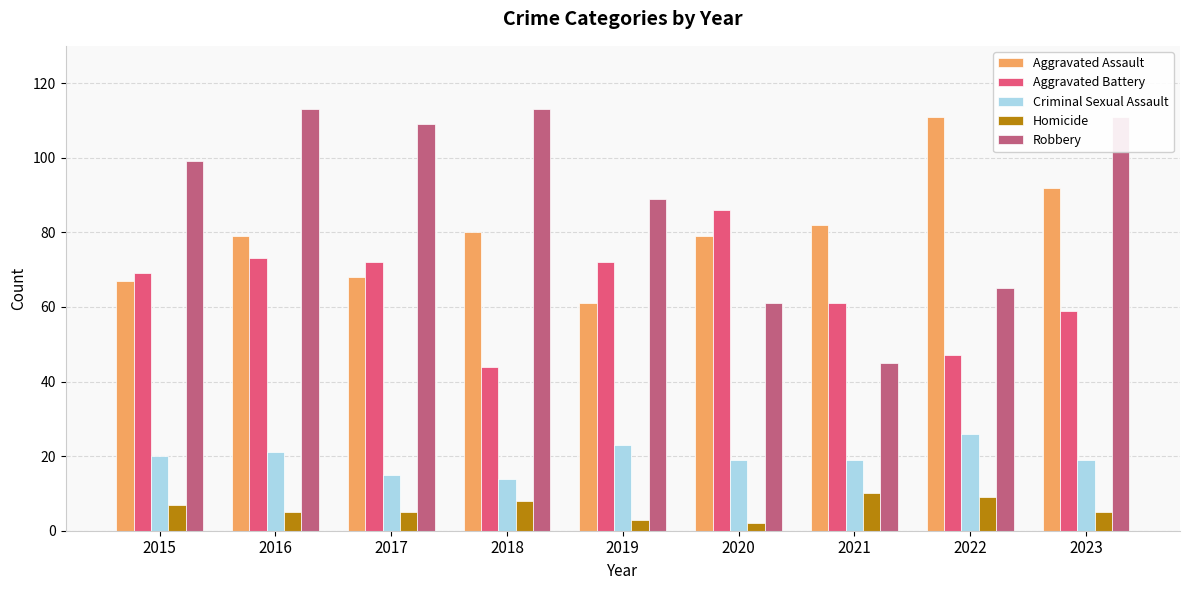

Are the bars grouped side by side (vs. stacked)?

Yes